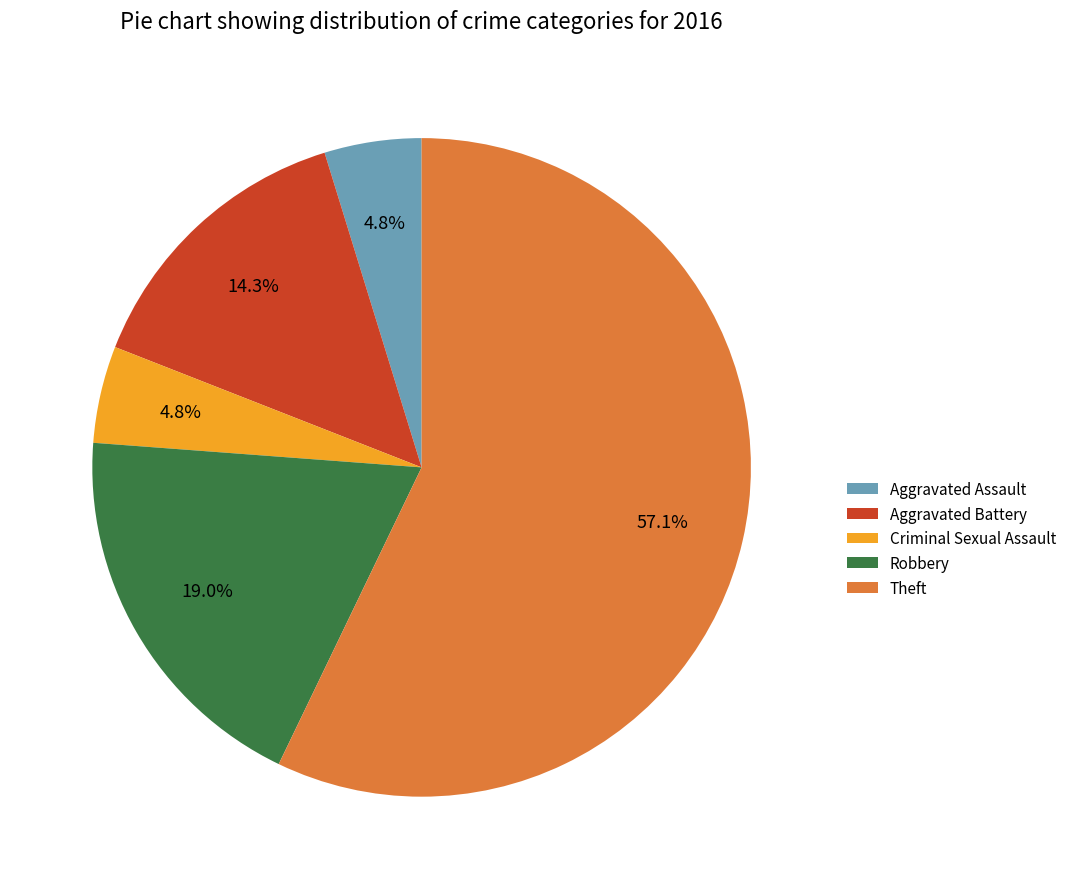

What percentage is the Aggravated Battery slice, to the nearest percent?

14%